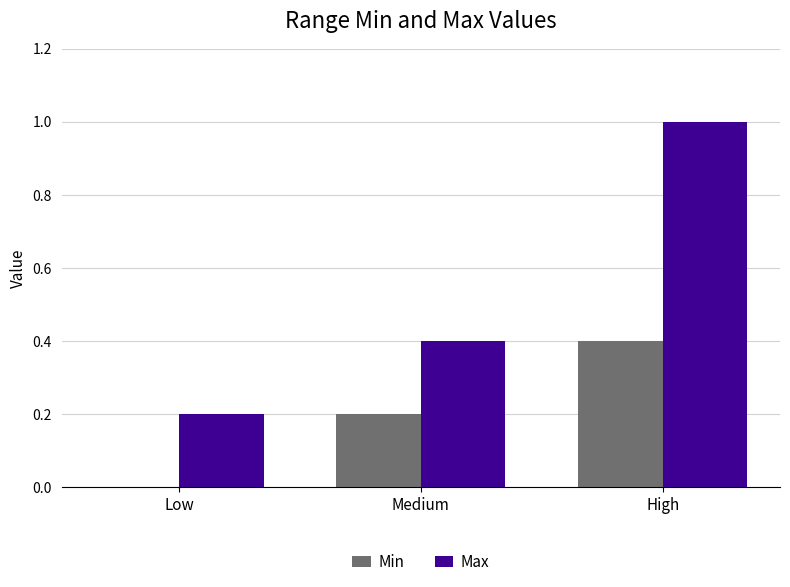

Between Low and High, which series saw the biggest shift?

Max